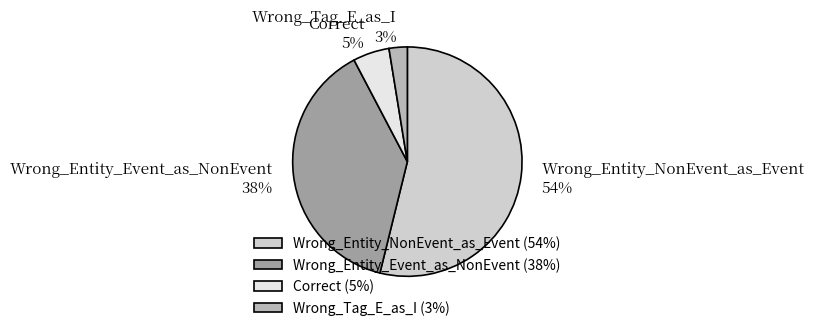

Rank the categories by value from highest to lowest.

Wrong_Entity_NonEvent_as_Event, Wrong_Entity_Event_as_NonEvent, Correct, Wrong_Tag_E_as_I